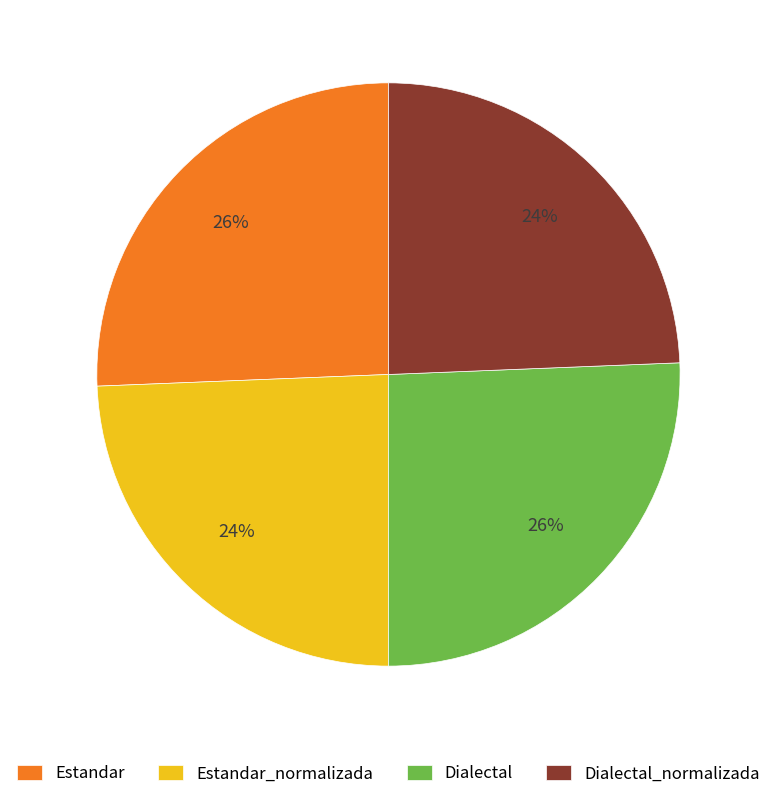

To the nearest percent, what is the average slice percentage?

25%